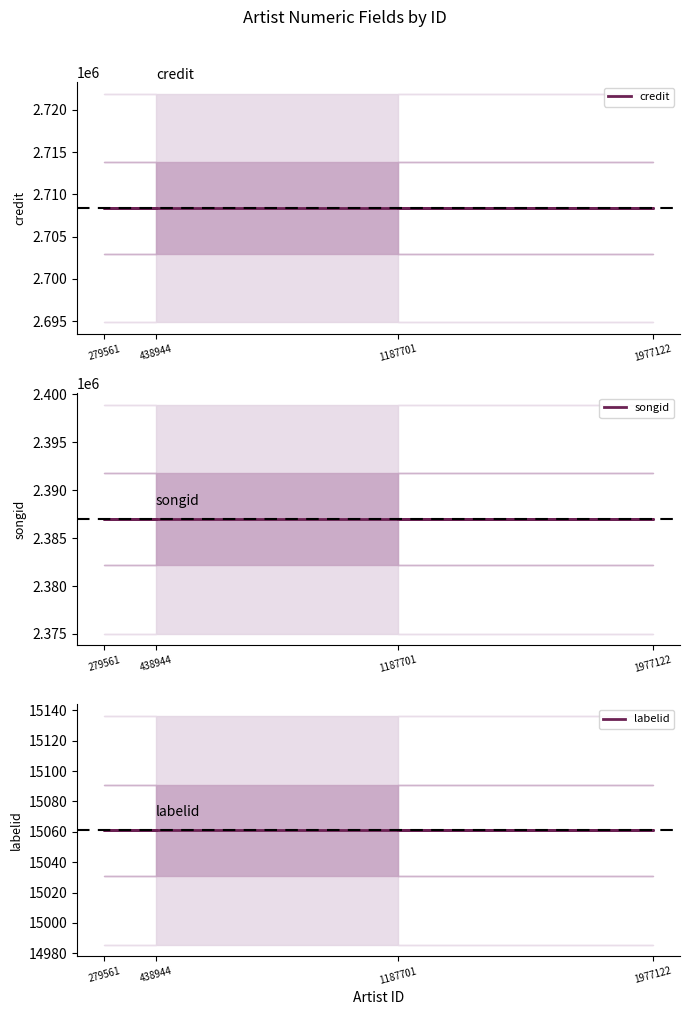

What is the sum of the labelid values at 438944 and 1187701?

30122